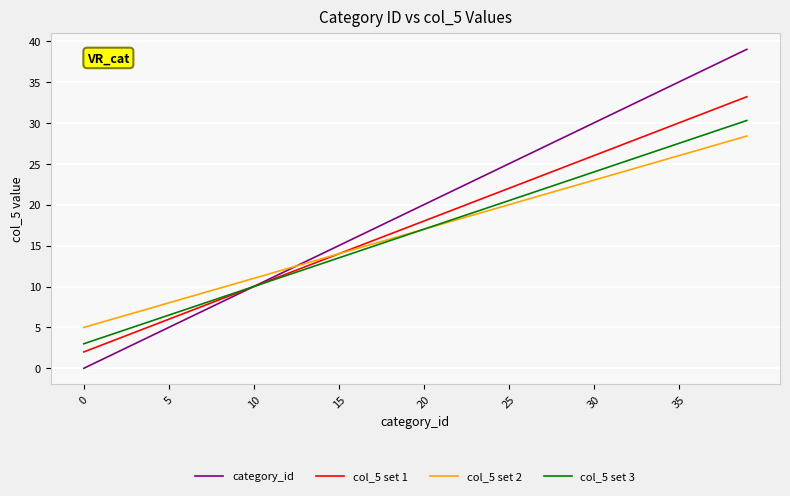

What is the highest value of the category_id series?

39.0